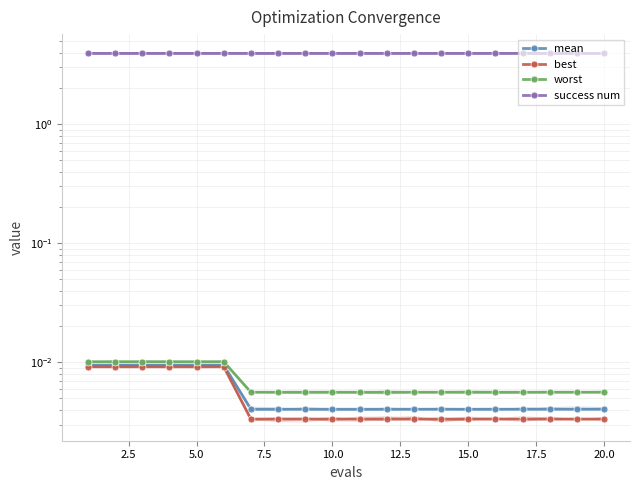

True or false: best and worst cross at least once.

False